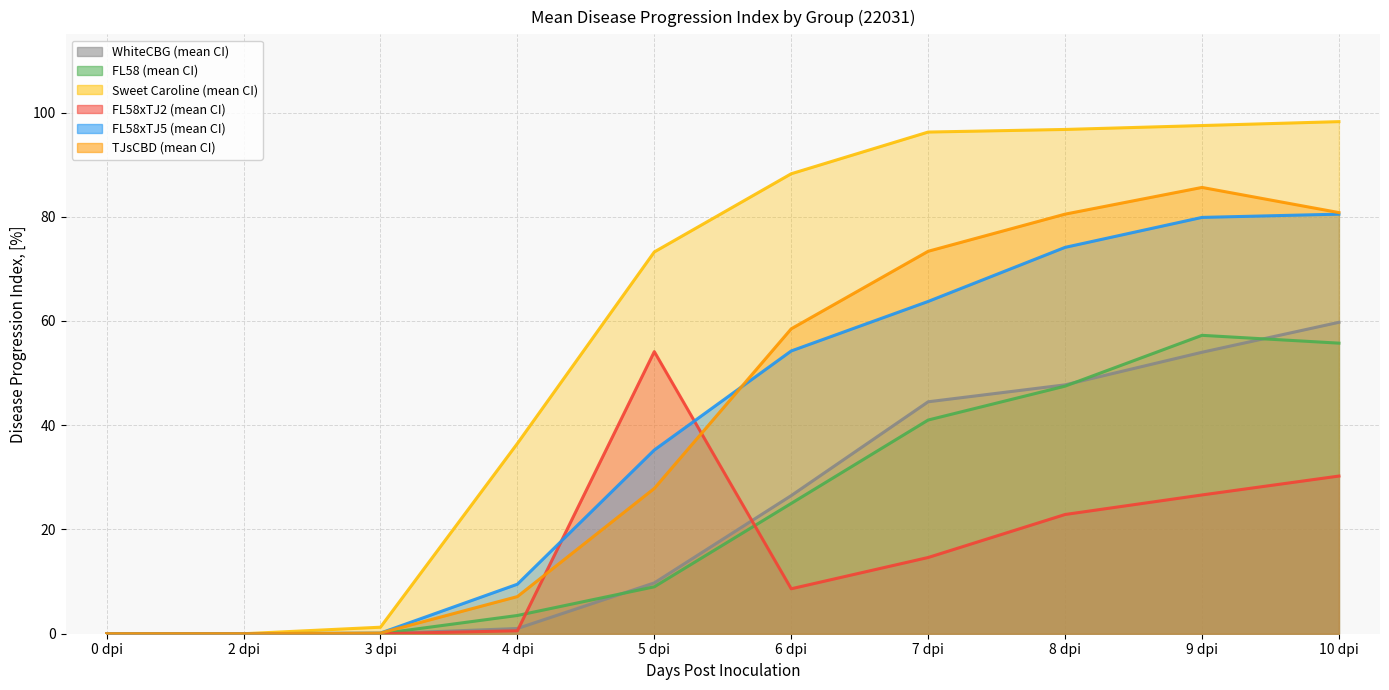

Rank the series by their maximum value, from lowest to highest.

FL58xTJ2, FL58, WhiteCBG, FL58xTJ5, TJsCBD, Sweet Caroline